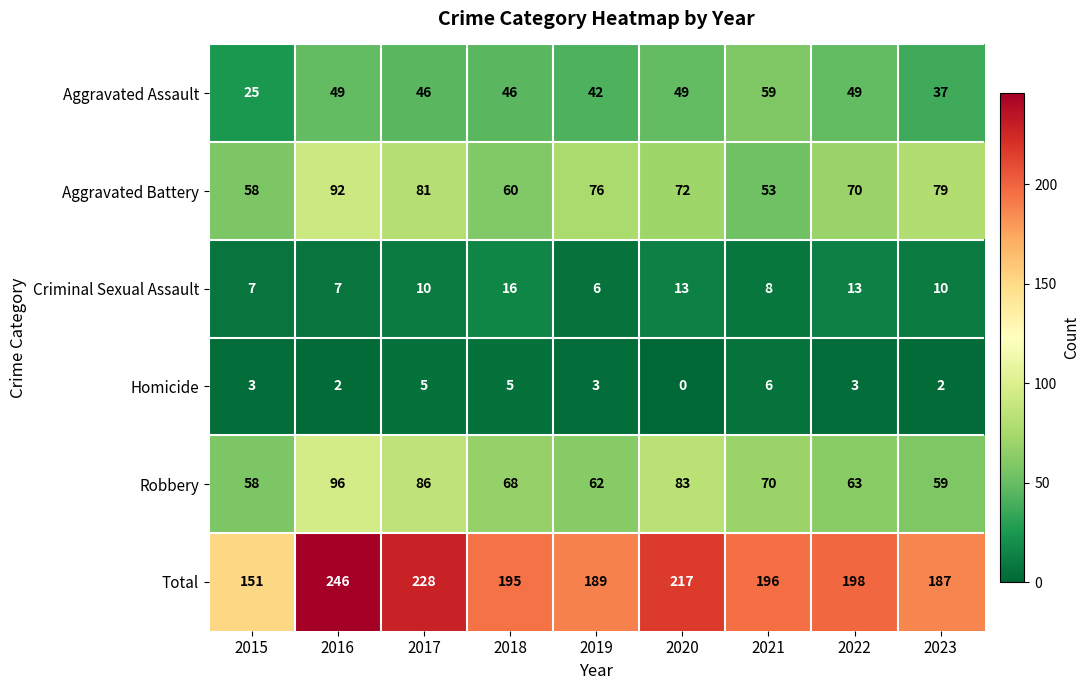

Which series changed the most between 2015 and 2020?

Total